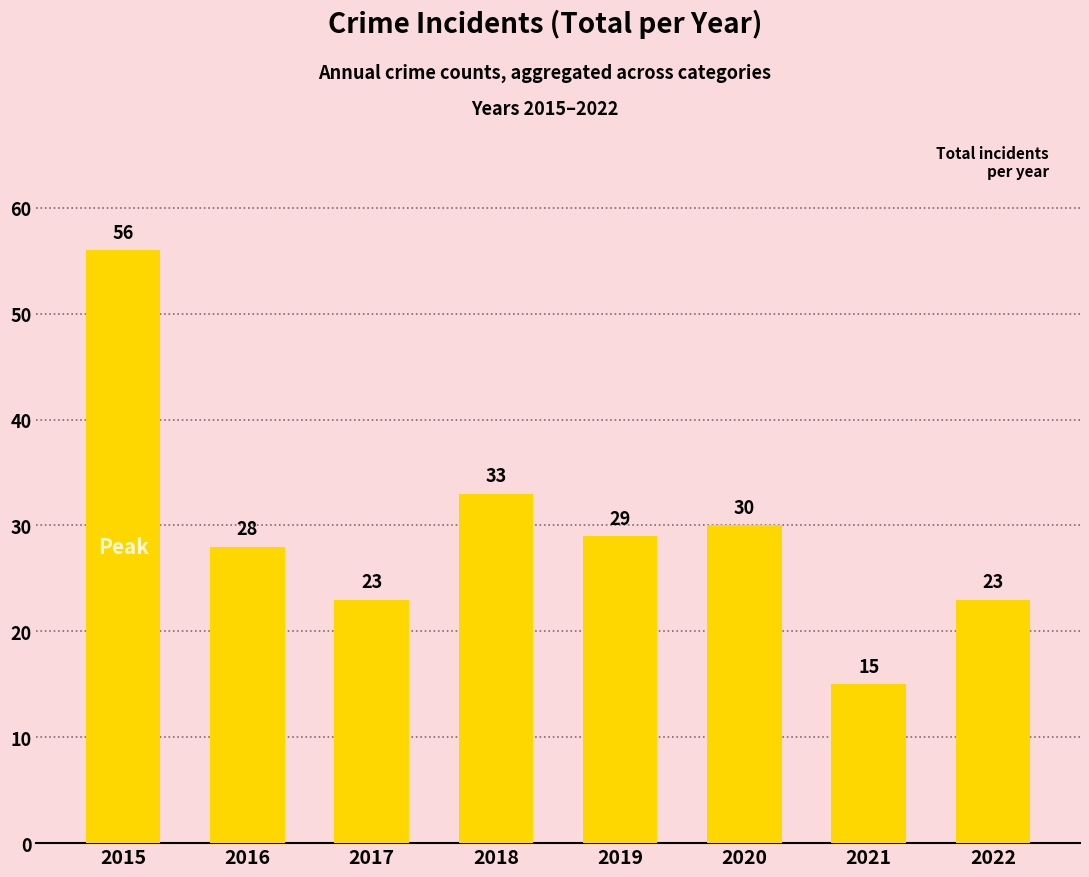

What is the difference between the second highest and second lowest values?

10